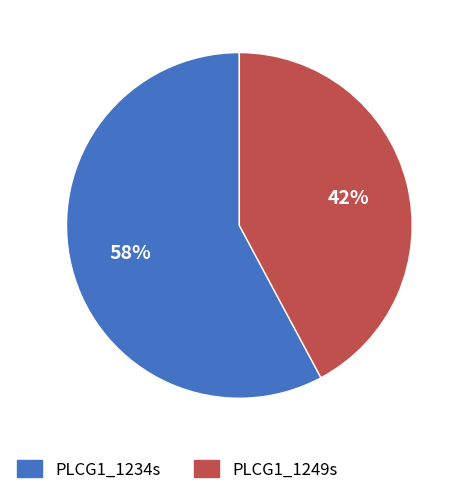

How many segments does this pie chart have?

2